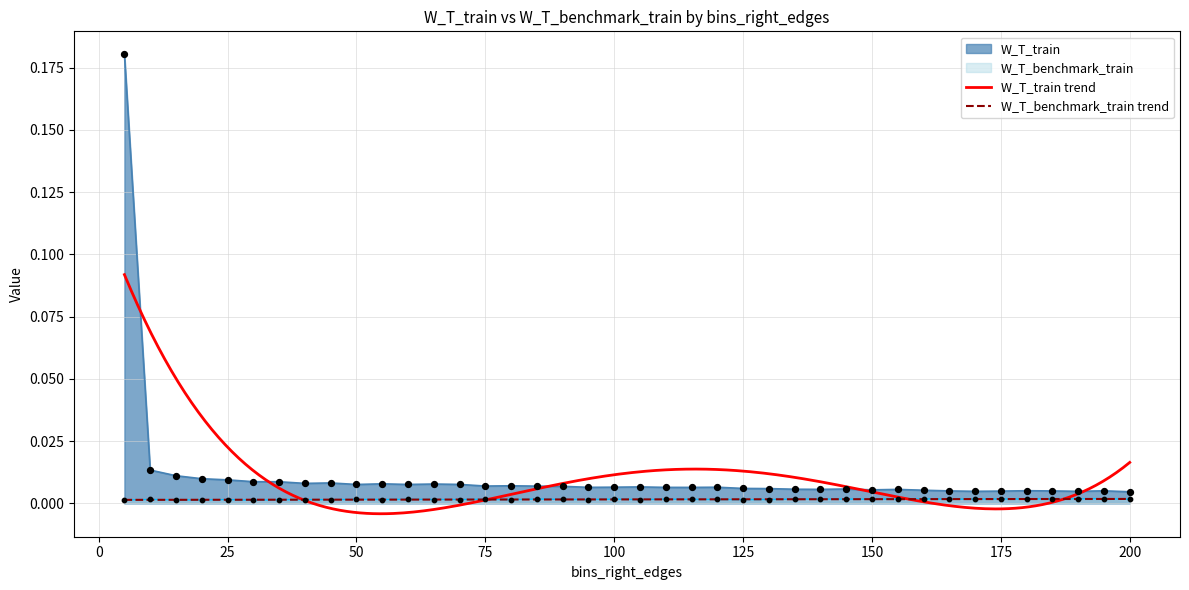

Which series contains the lowest Y value?

W_T_benchmark_train